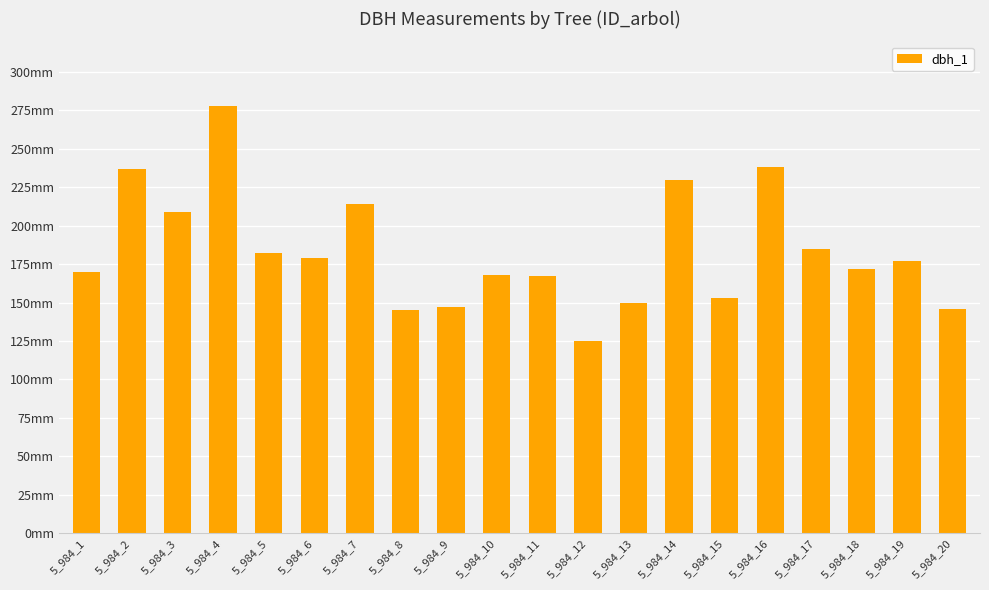

Are the bars horizontal?

No